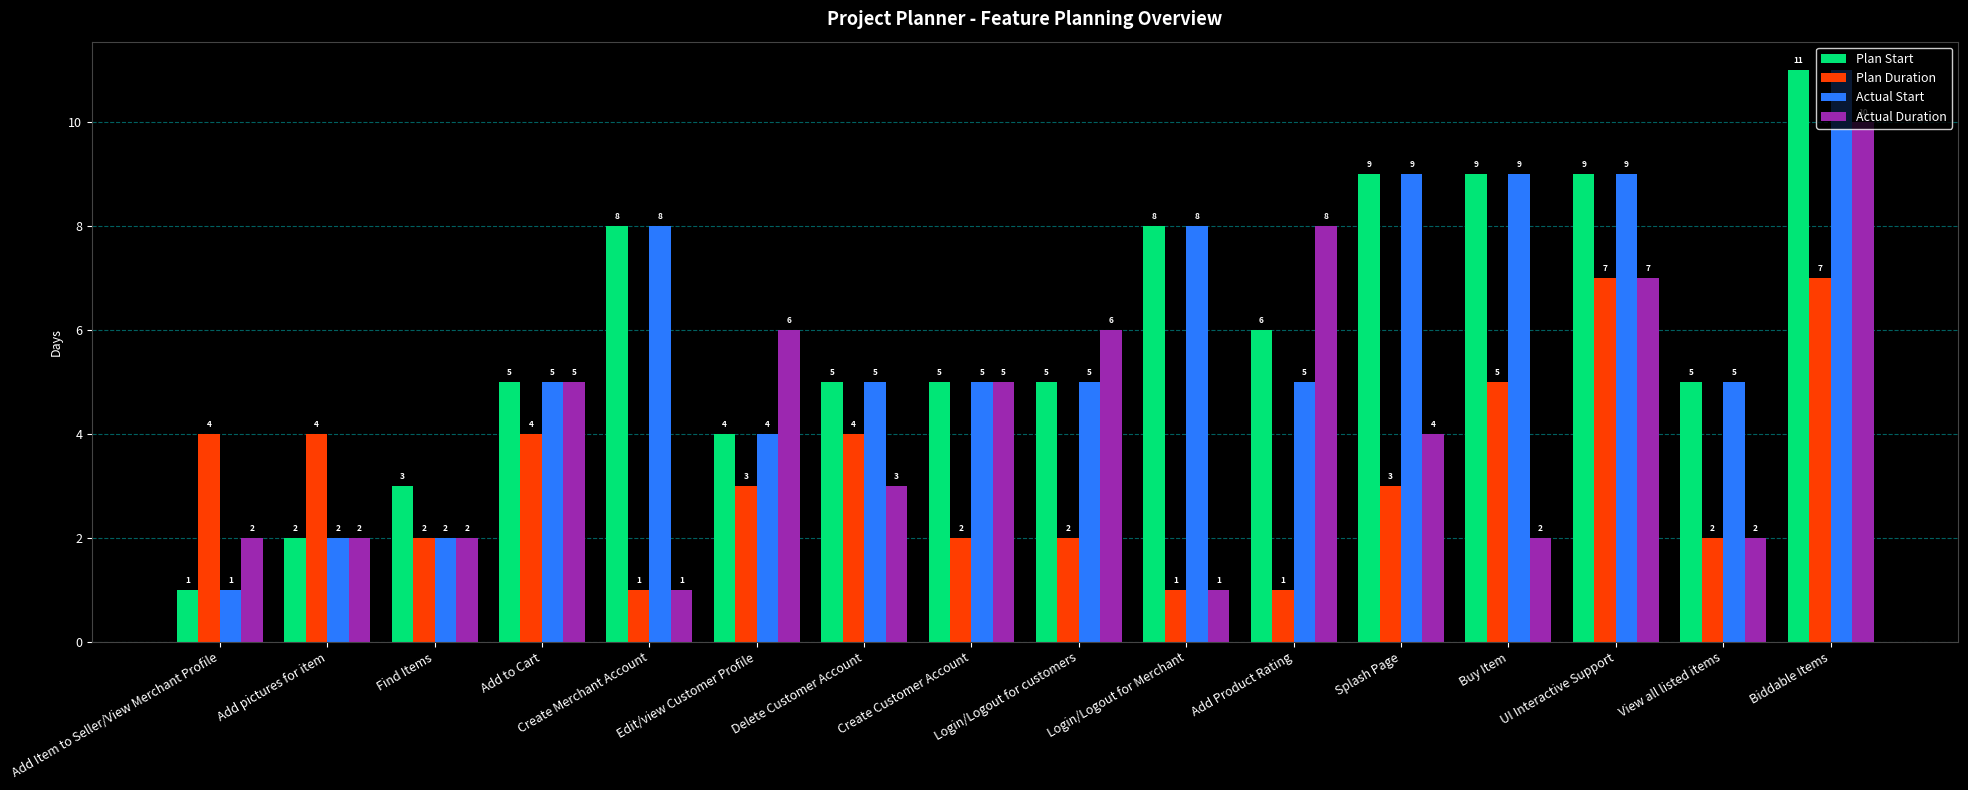

How many data points in Plan Start are less than 5?

4